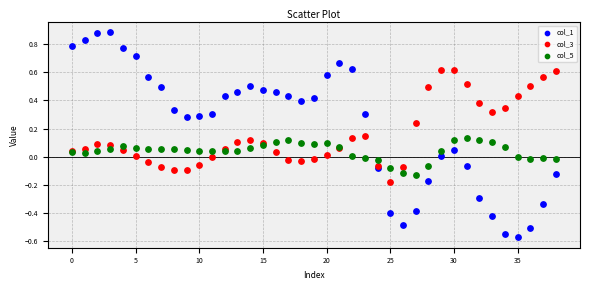

Which series contains the highest Y value?

col_1